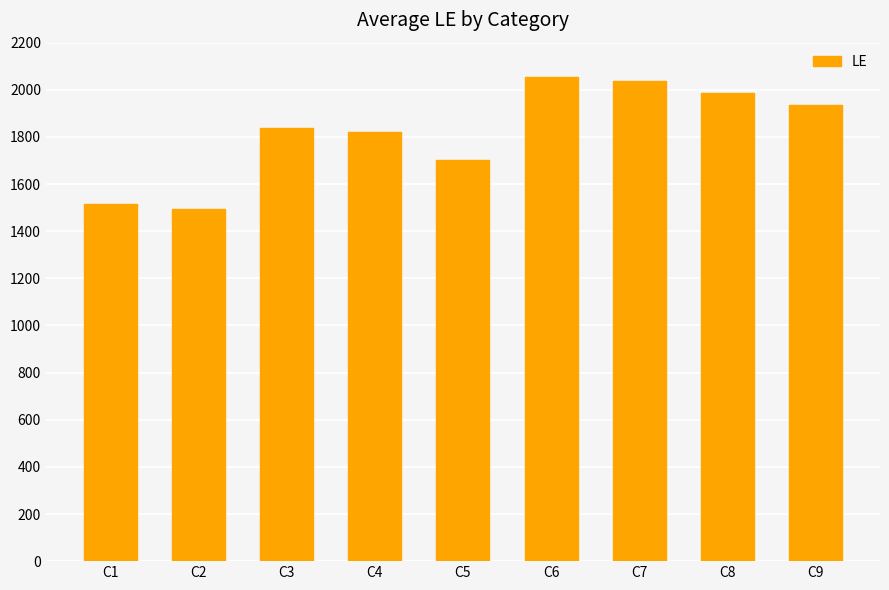

How many bars are there in total?

9